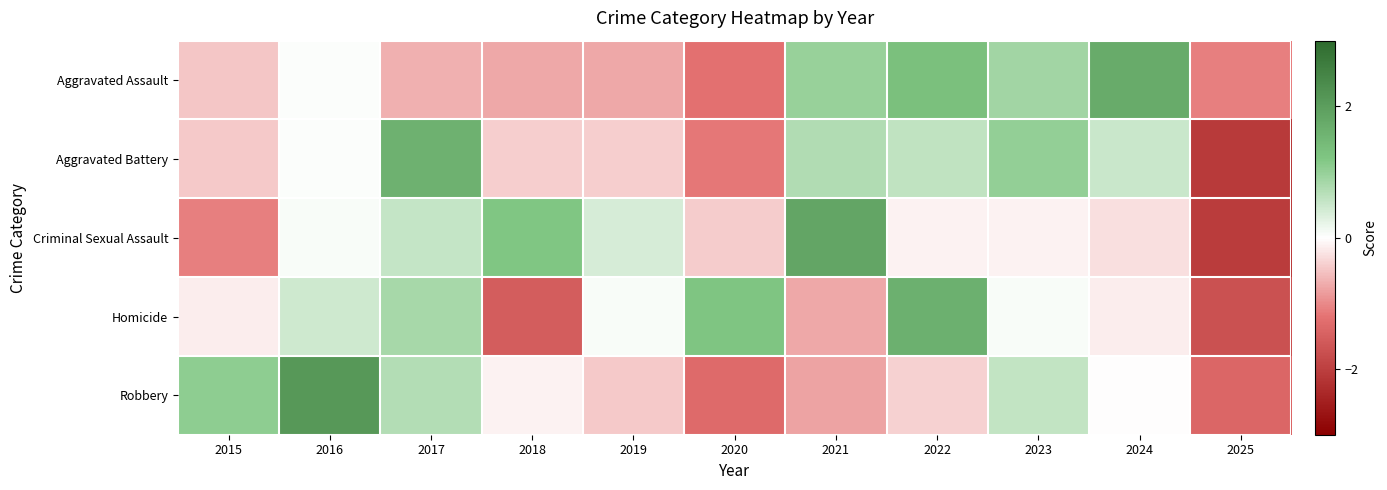

Which series has the largest range (max minus min)?

Criminal Sexual Assault